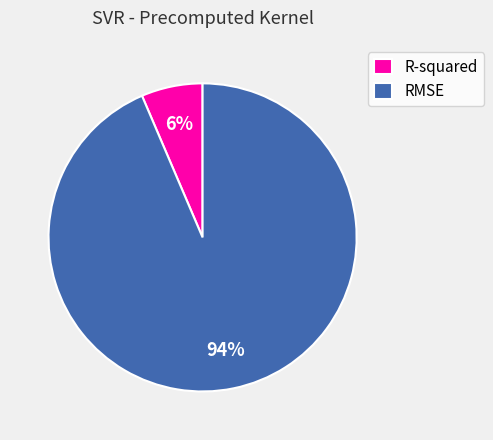

How many segments does this pie chart have?

2